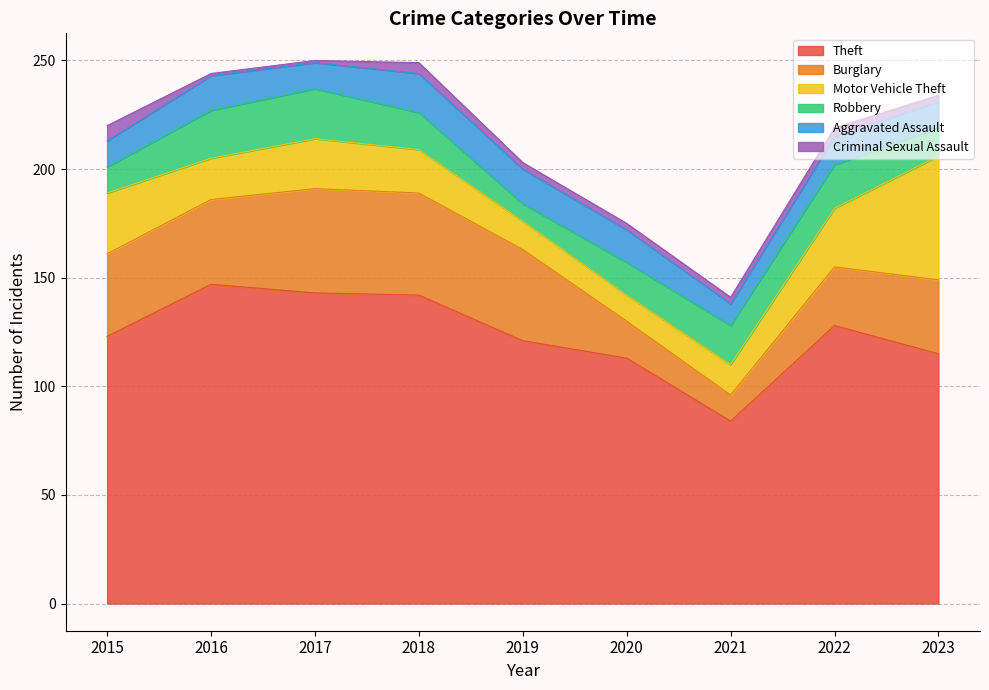

List the labels in order of Burglary value, largest first.

2017, 2018, 2019, 2016, 2015, 2023, 2022, 2020, 2021